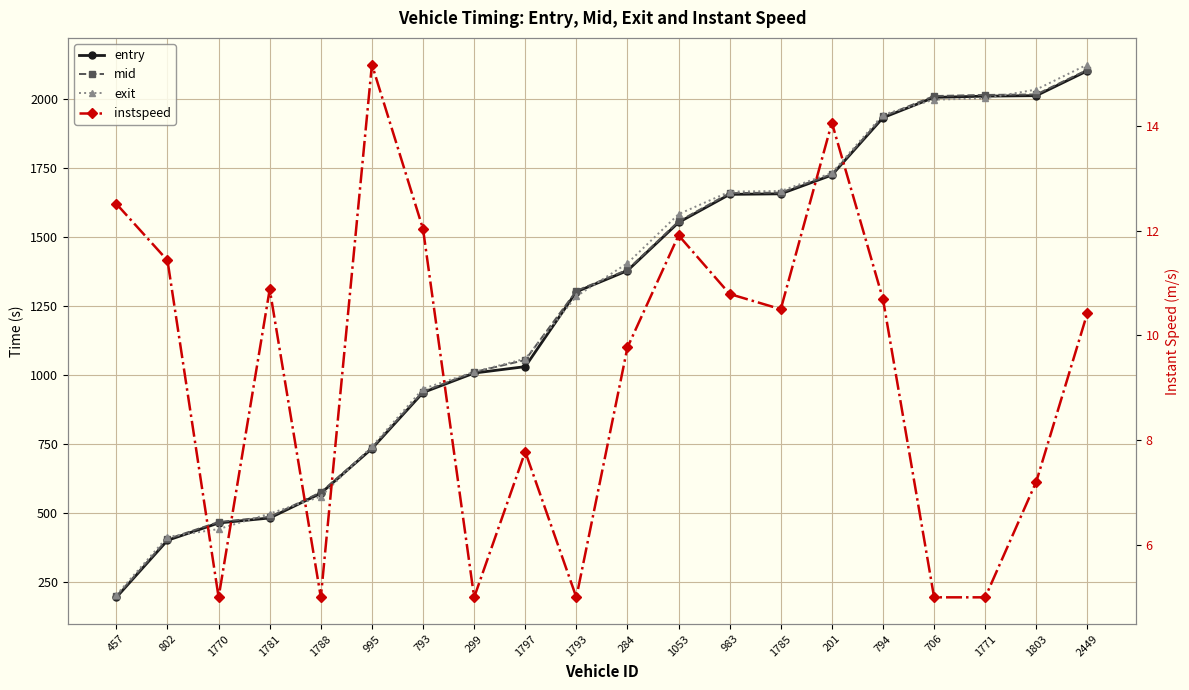

List the series in order of their peak value, lowest first.

instspeed, entry, mid, exit